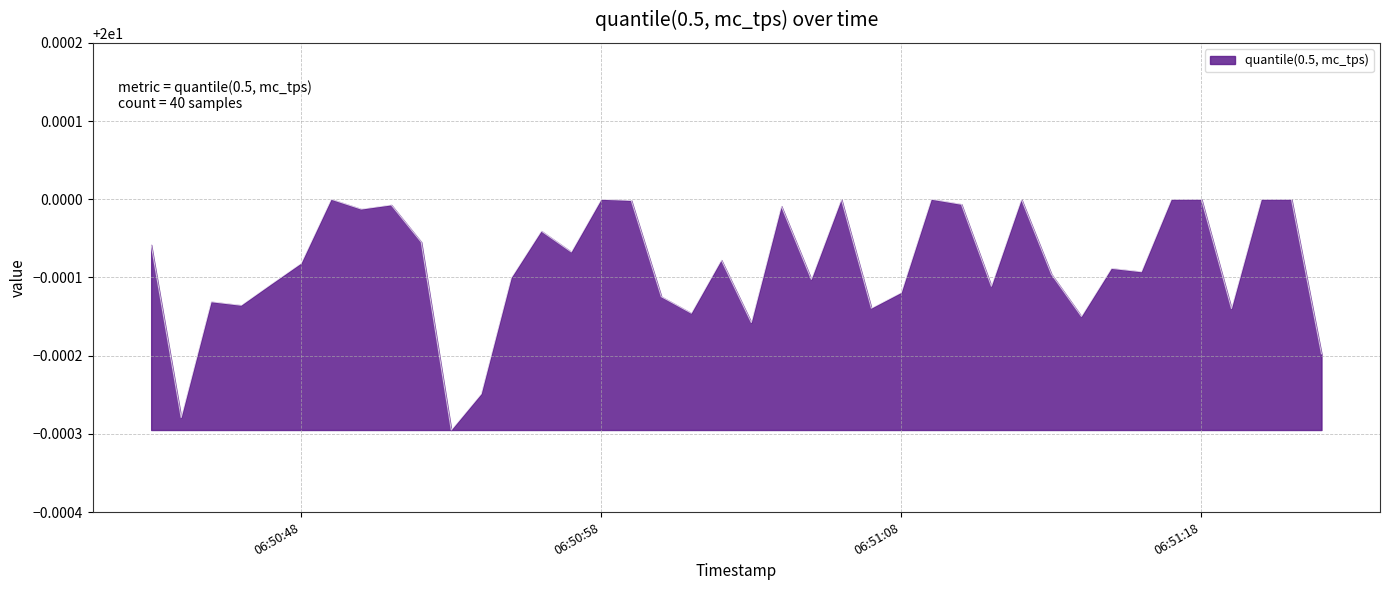

Which label corresponds to the largest value in the chart?

06:50:49